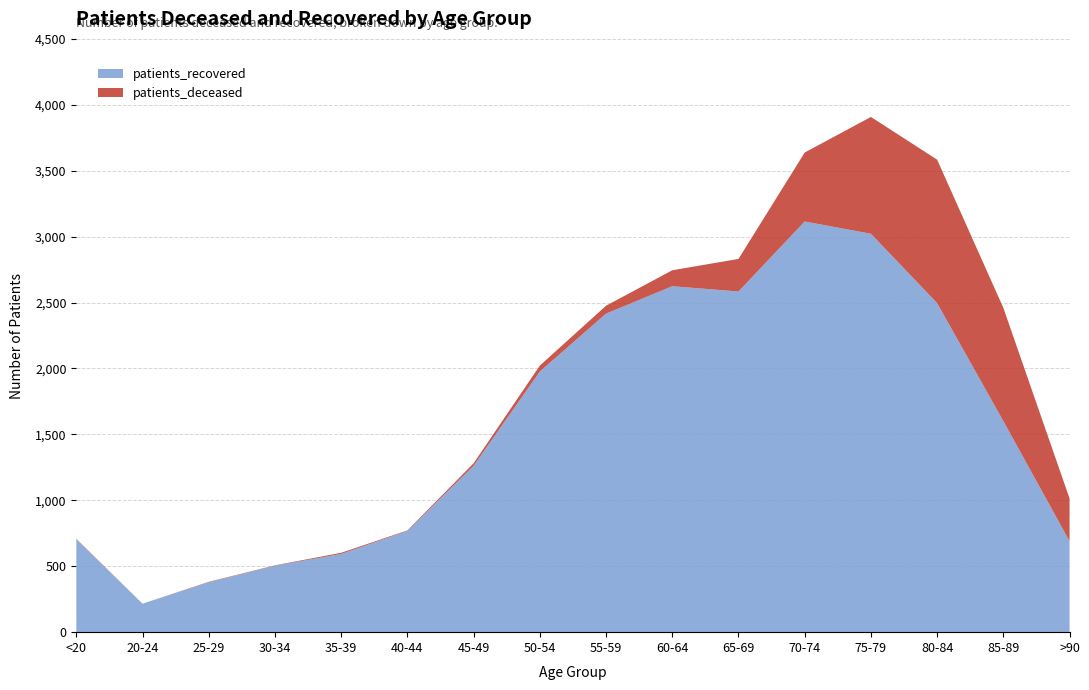

Reading left to right, what are all the values shown in this chart?

patients_deceased: 3	0	3	3	9	4	19	45	60	121	247	523	886	1088	859	324
patients_recovered: 705	216	379	504	593	768	1262	1977	2416	2624	2584	3115	3022	2496	1601	690